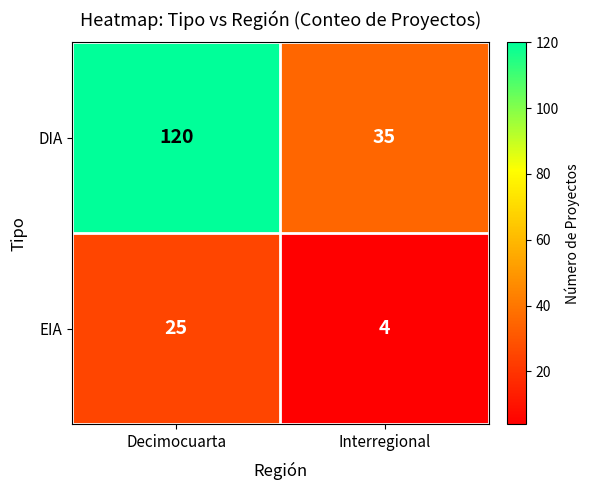

Which series has the largest total across all categories?

DIA